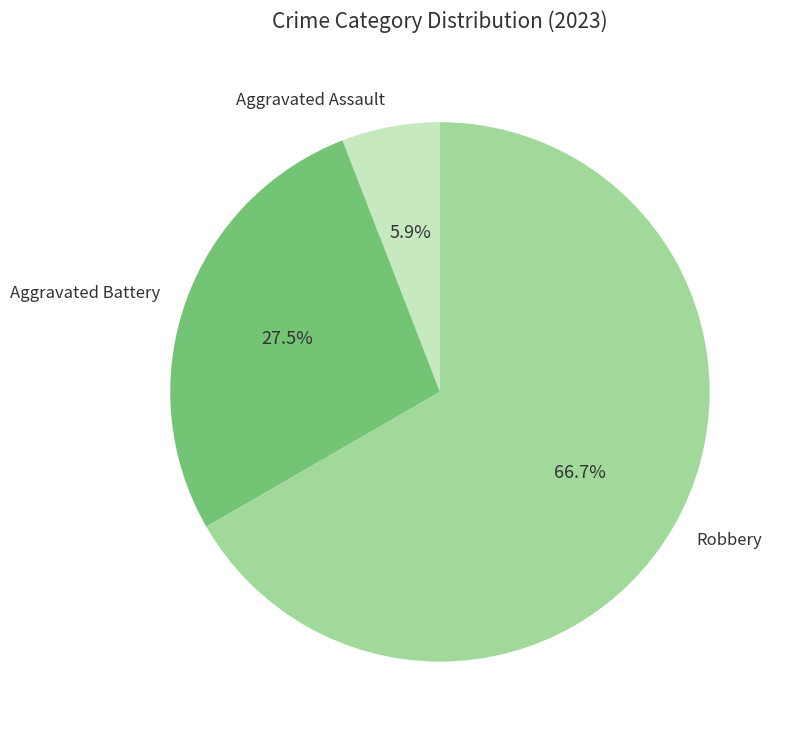

What percentage is the Robbery slice, to the nearest percent?

67%